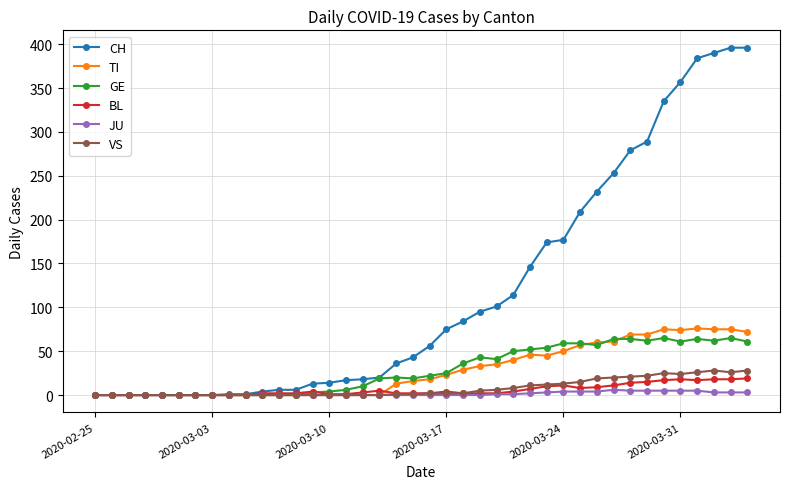

Which series has the largest range (max minus min)?

CH